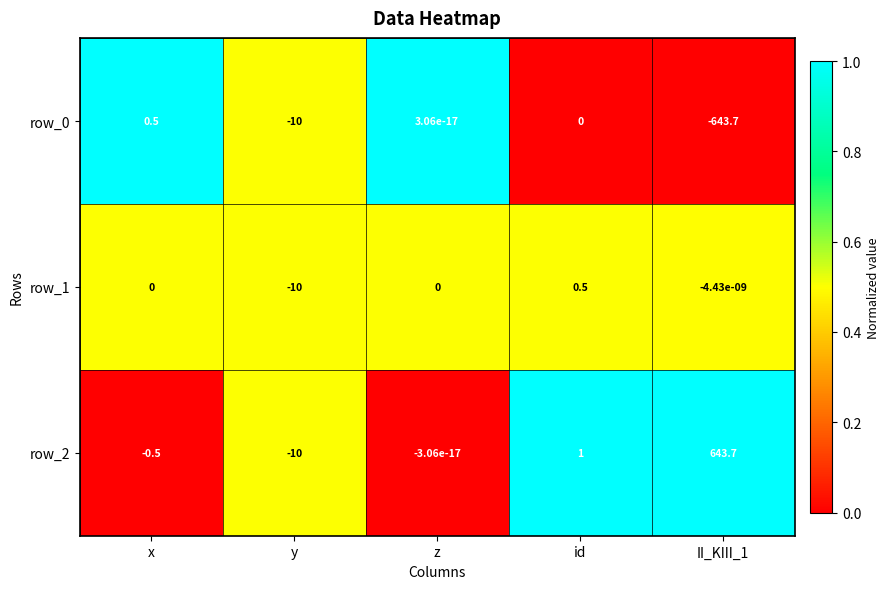

Where is row_2 nearest to the value 316?

id